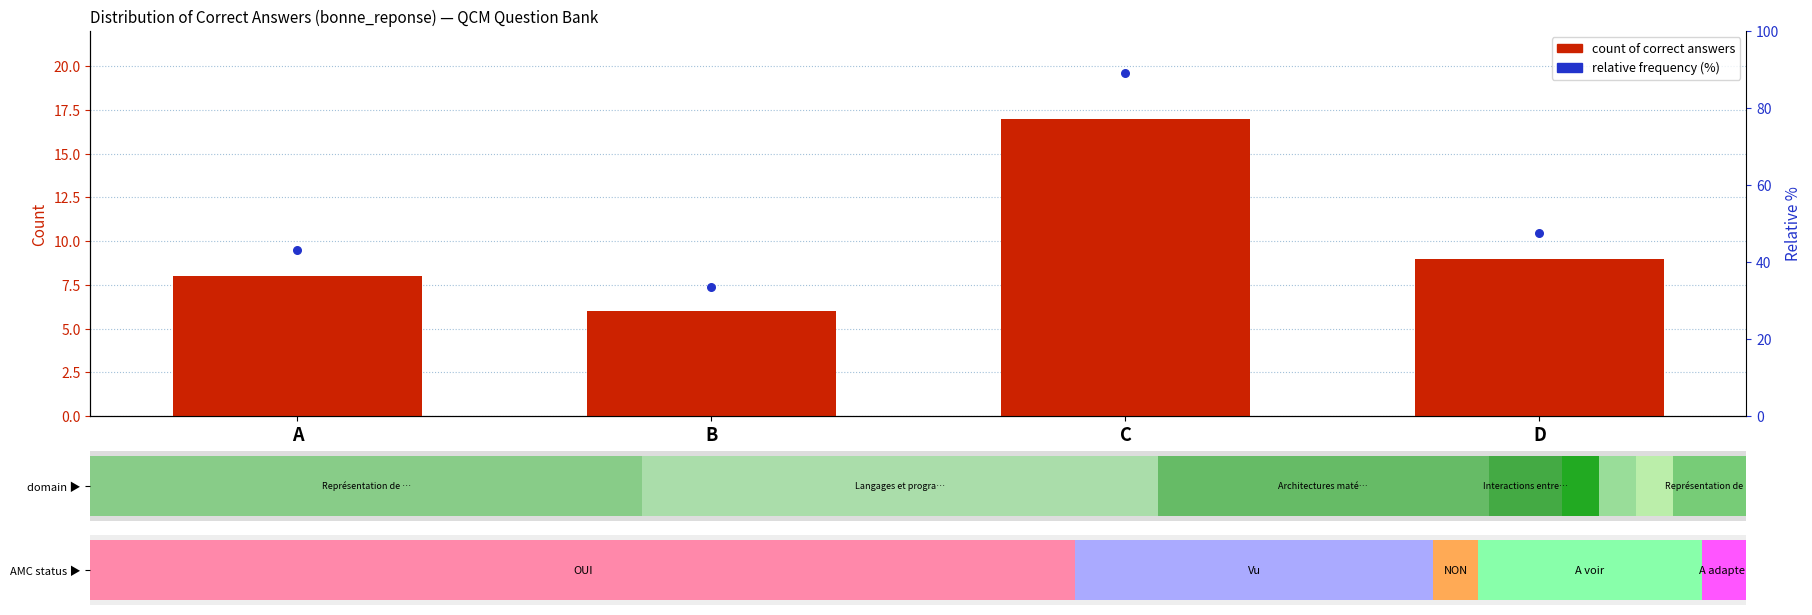

Which series has the largest Y range (max minus min)?

relative frequency (%)